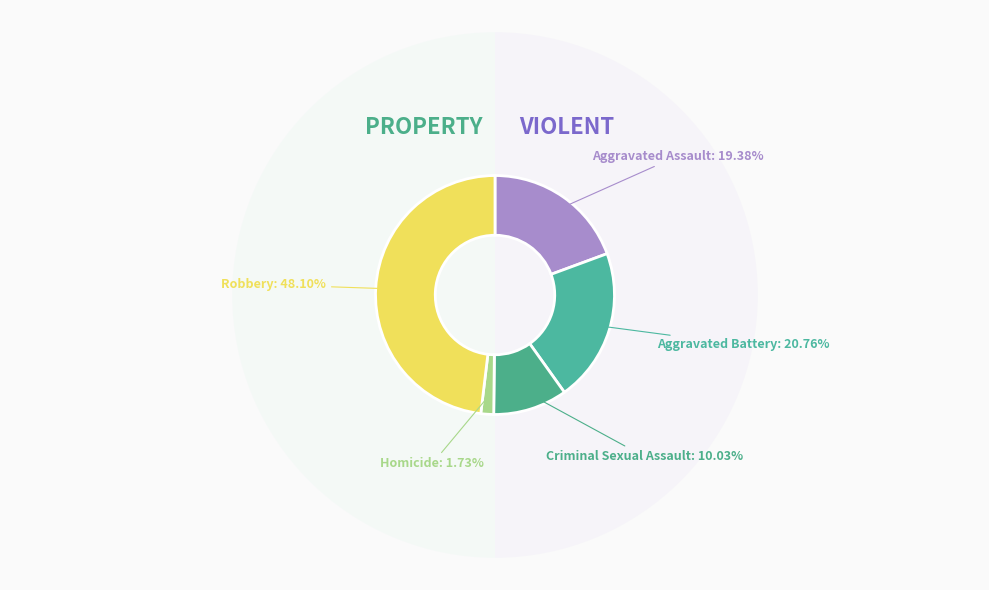

To the nearest percent, what percentage of the pie is Robbery?

48%